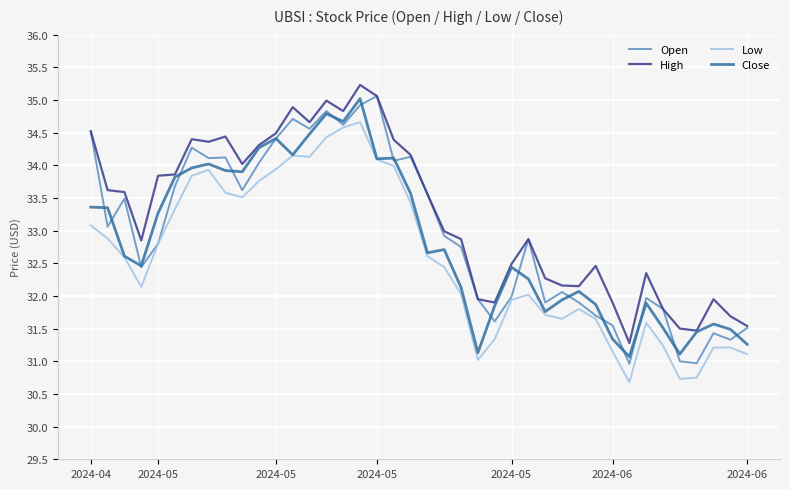

What is the average value of the Low series?

32.6